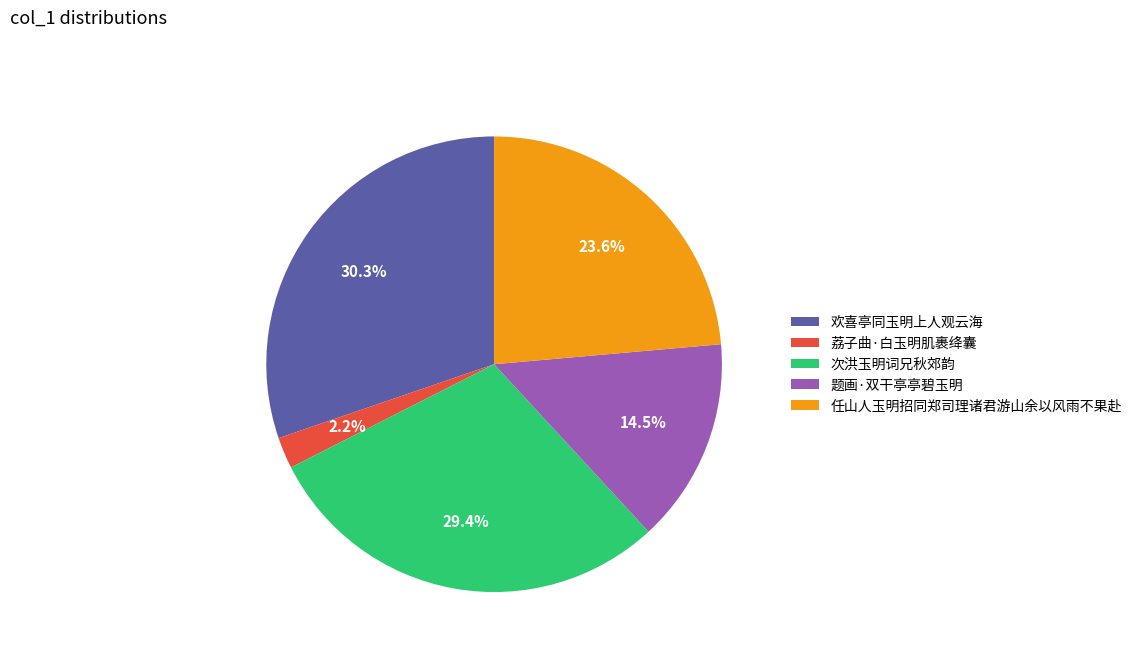

To the nearest percent, what is the difference between the 任山人玉明招同郑司理诸君游山余以风雨不果赴 and 欢喜亭同玉明上人观云海 slice percentages?

7%